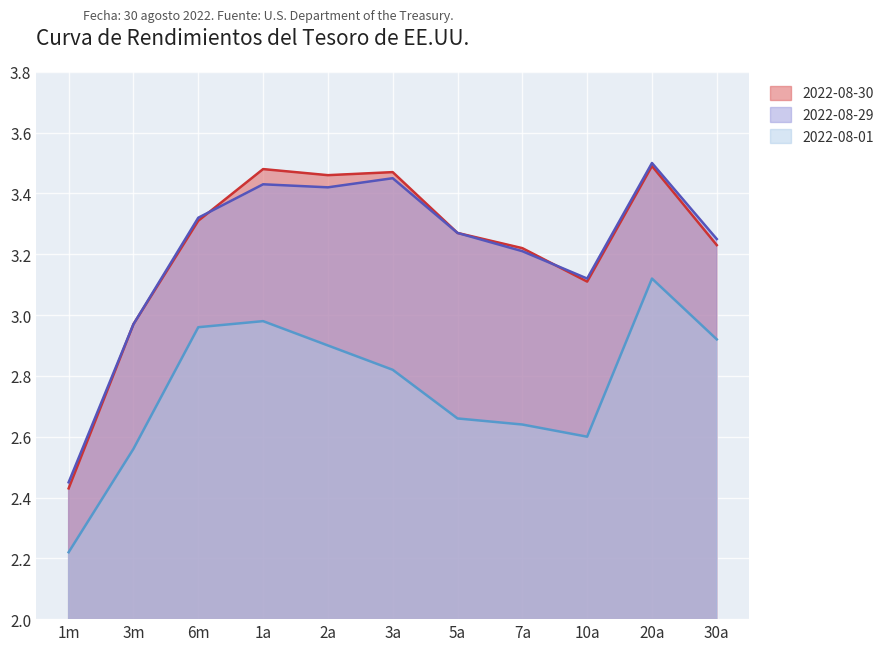

What are all the series names shown in the legend?

2022-08-30, 2022-08-29, 2022-08-01